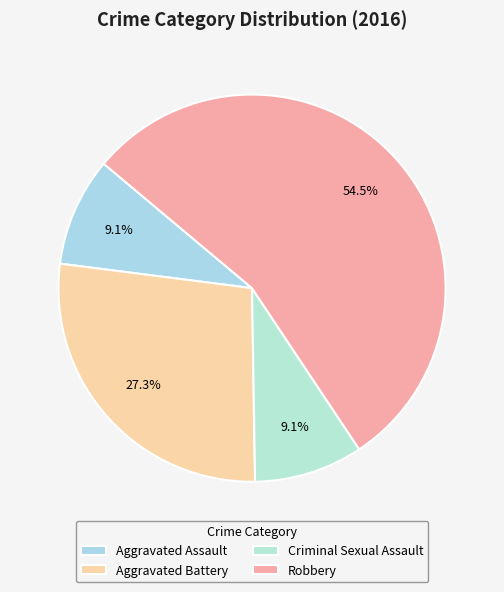

To the nearest percent, what is the difference between the Aggravated Battery and Criminal Sexual Assault slice percentages?

18%